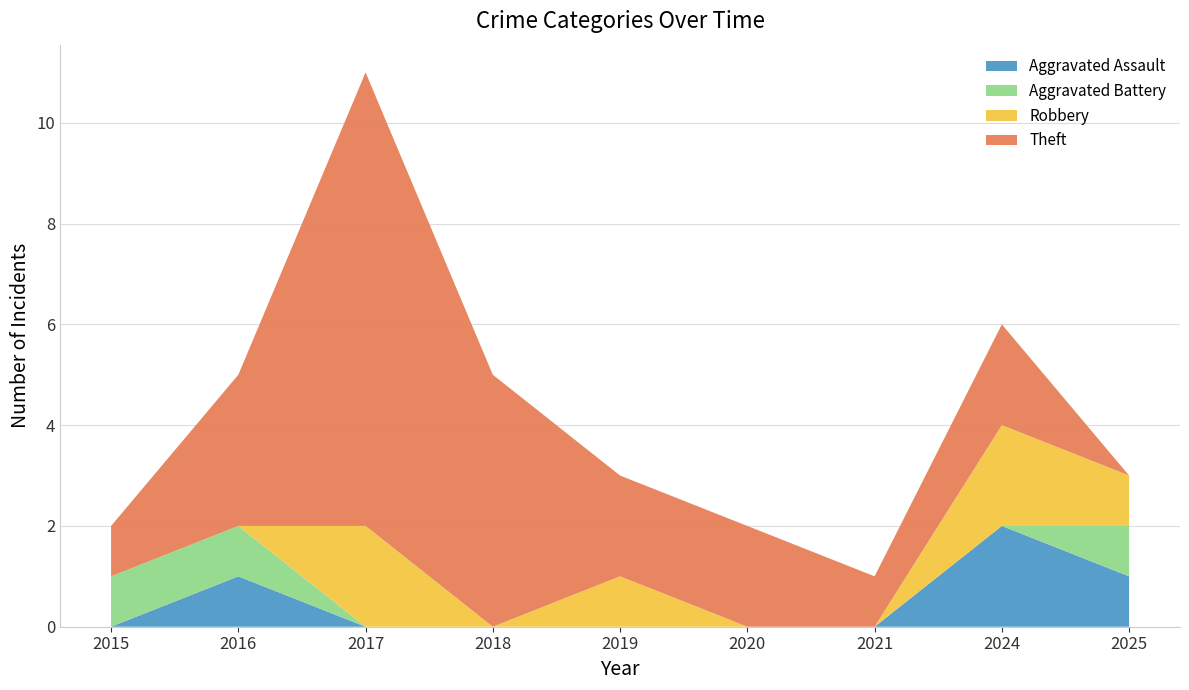

Reading left to right, list all the values displayed in this chart.

Aggravated Assault: 0	1	0	0	0	0	0	2	1
Aggravated Battery: 1	1	0	0	0	0	0	0	1
Robbery: 0	0	2	0	1	0	0	2	1
Theft: 1	3	9	5	2	2	1	2	0